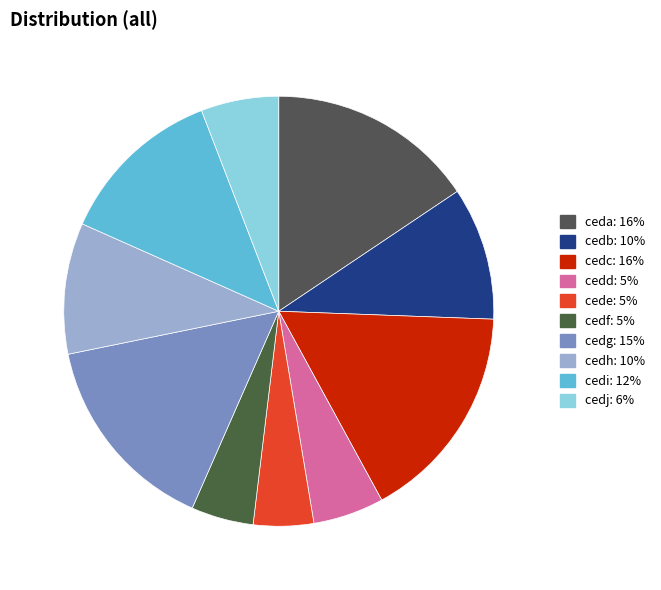

To the nearest percent, what is the difference between the cedi and cedc slice percentages?

4%